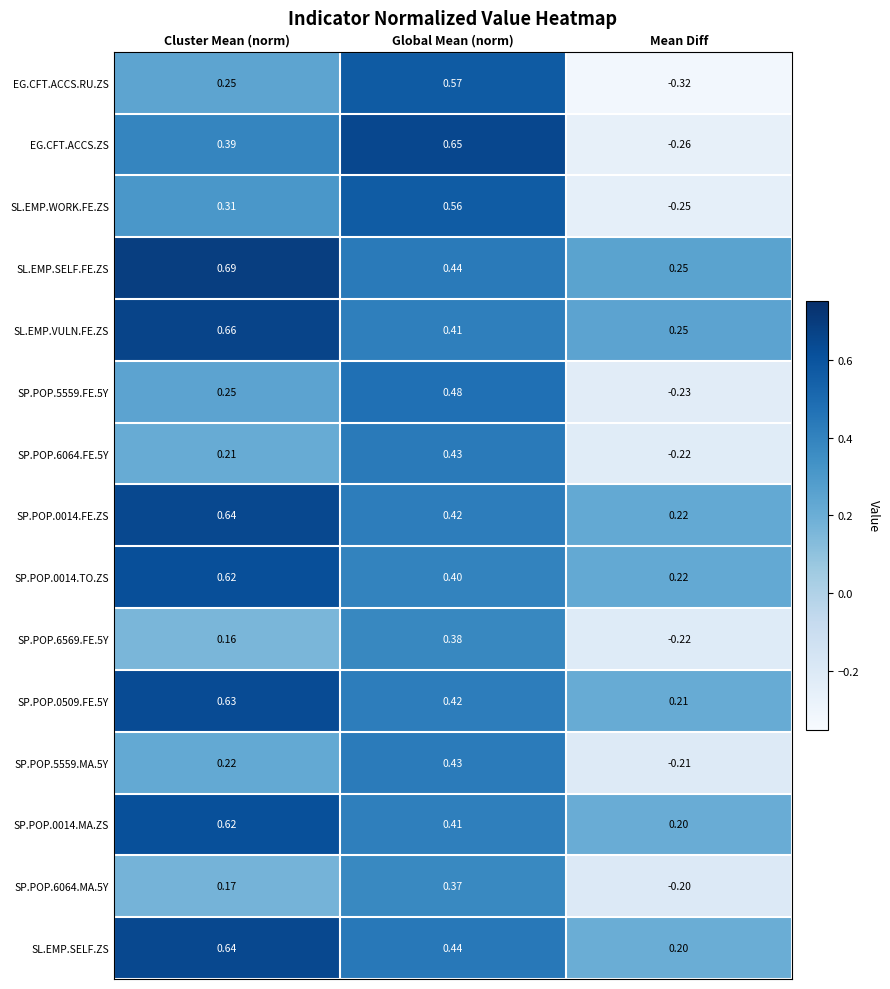

At which category does the chart reach its minimum across all series?

Mean Diff